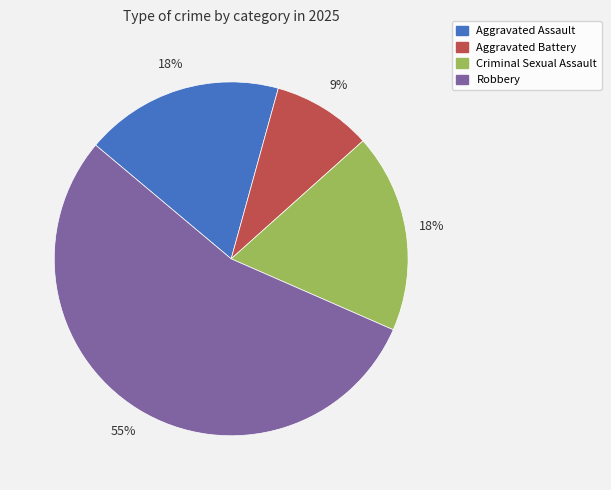

Approximately how many times larger is the value at Criminal Sexual Assault compared to Robbery?

0.3